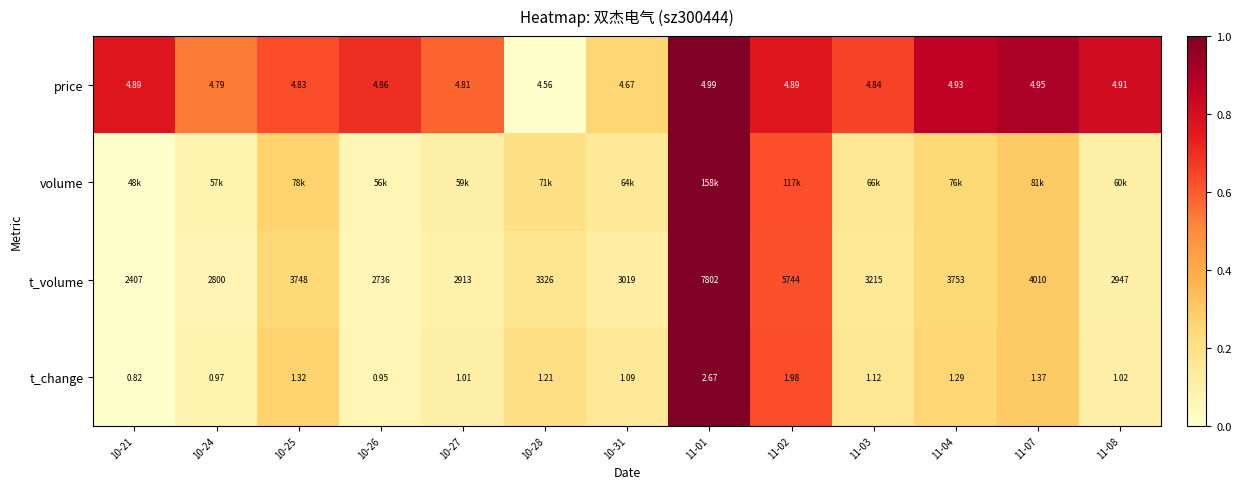

Is the value of price at 11-07 greater than the value of t_change at 11-04?

Yes